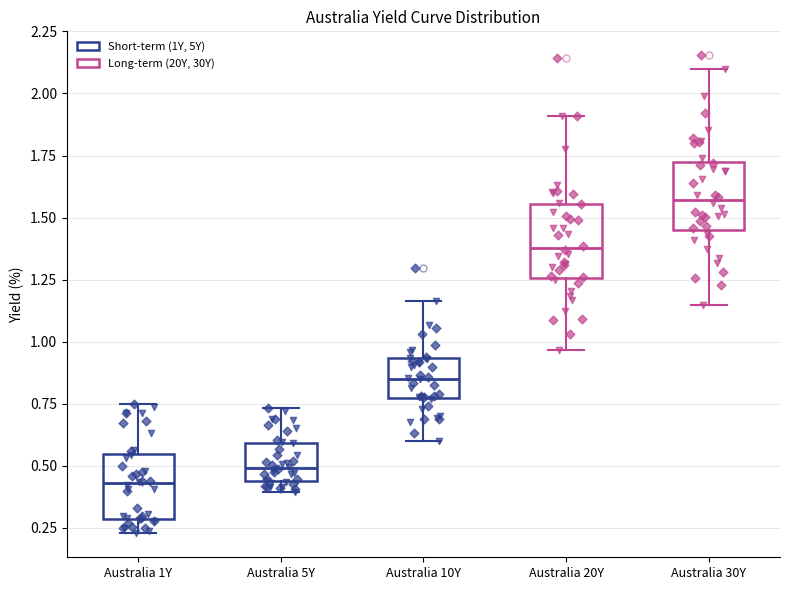

Which box has the lowest median line?

Australia 1Y